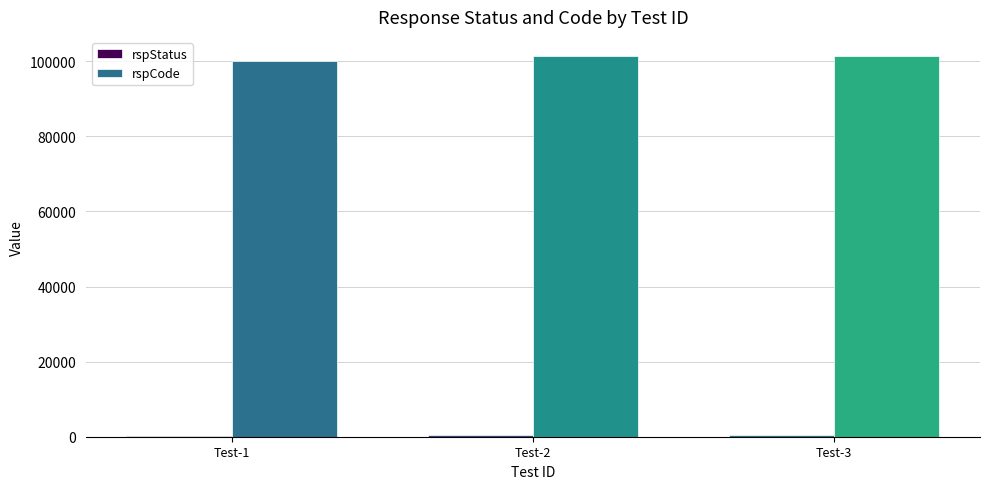

The value of rspCode at Test-1 is 51513. True or false?

False